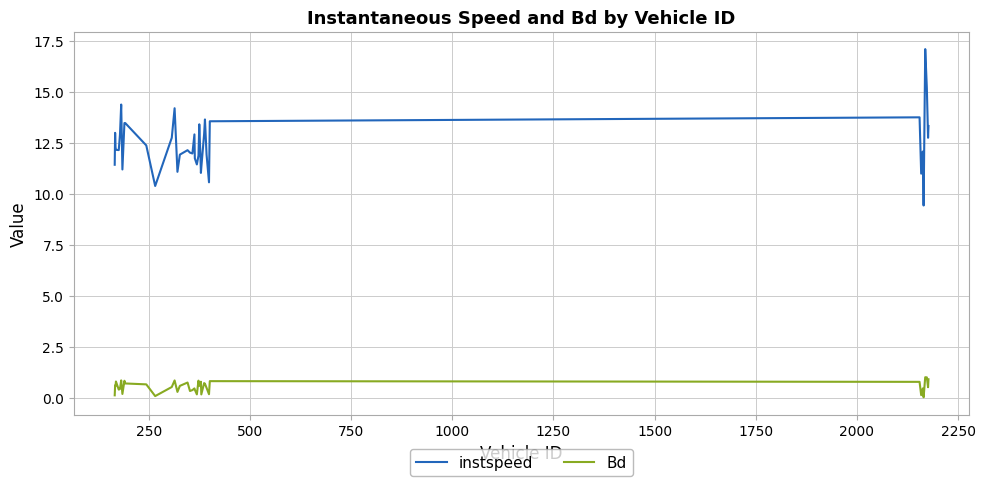

True or false: Bd and instspeed cross at least once.

False